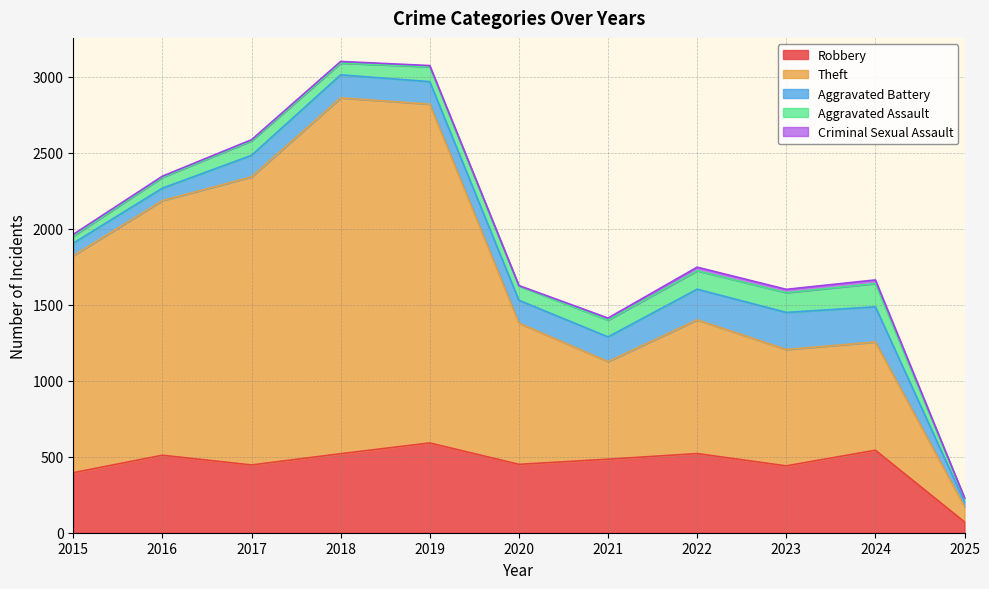

The Robbery series shows 484 at 2021. True or false?

True